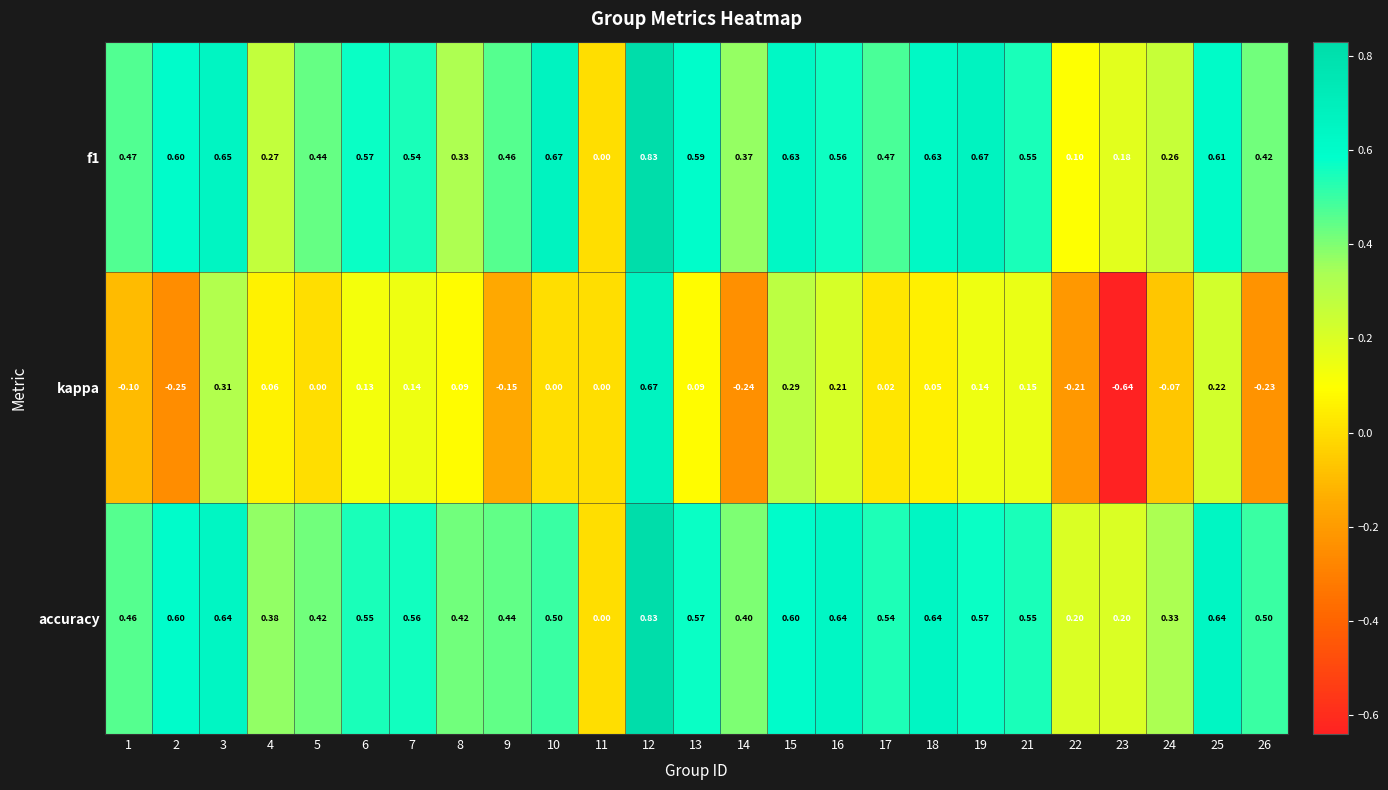

Which series has the largest range (max minus min)?

kappa